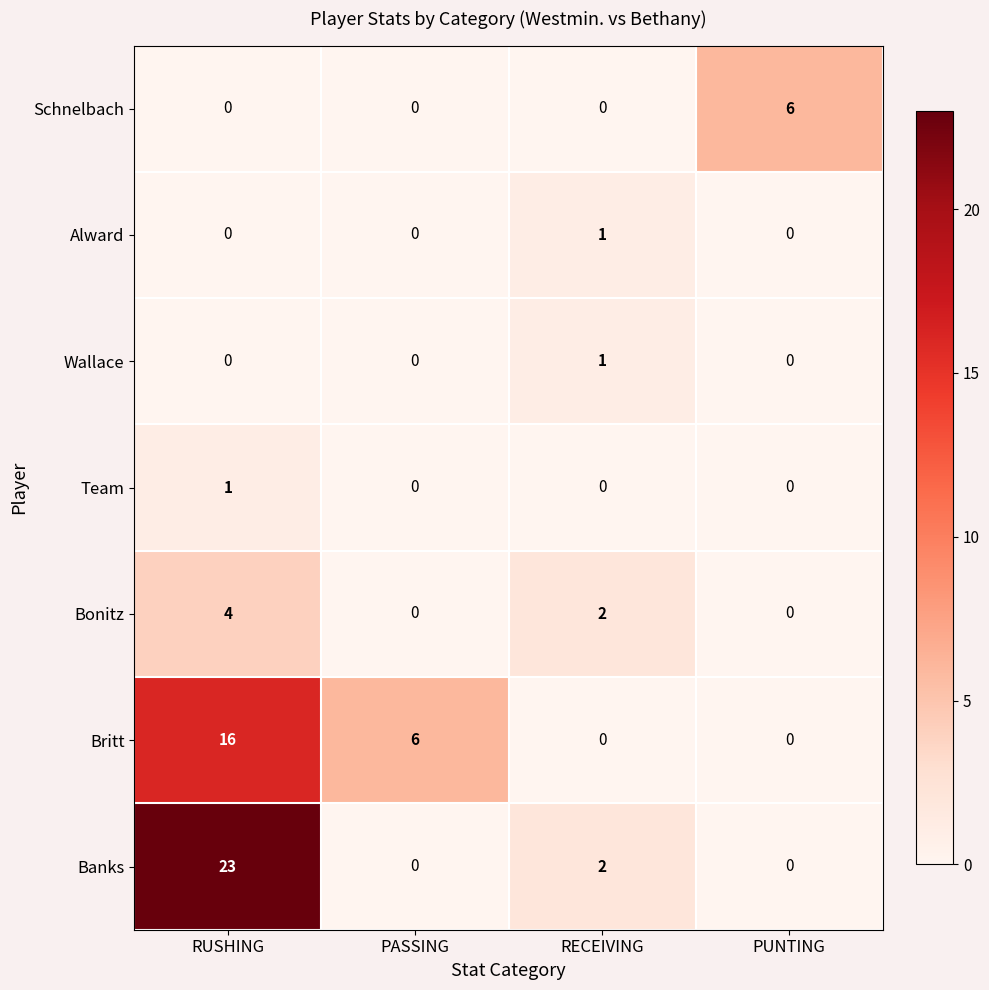

How many values in Schnelbach are above zero?

1